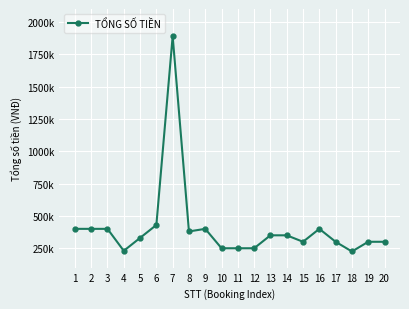

Does the chart have visible grid lines?

Yes